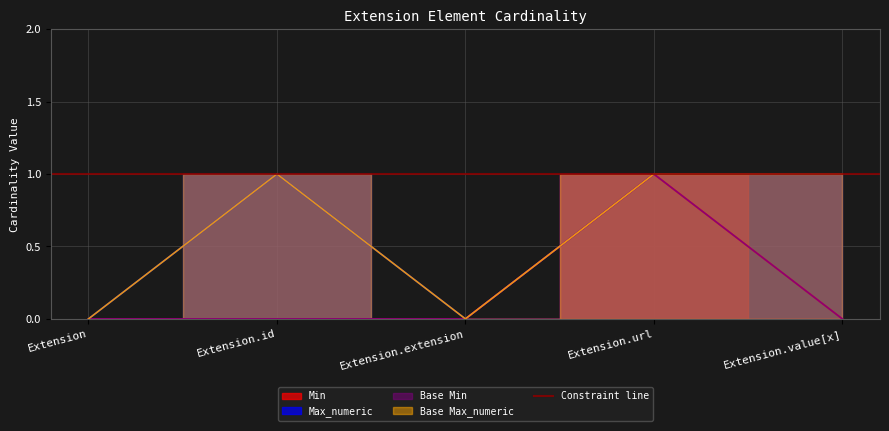

List the labels in order of Base Max_numeric value, smallest first.

Extension, Extension.extension, Extension.id, Extension.url, Extension.value[x]